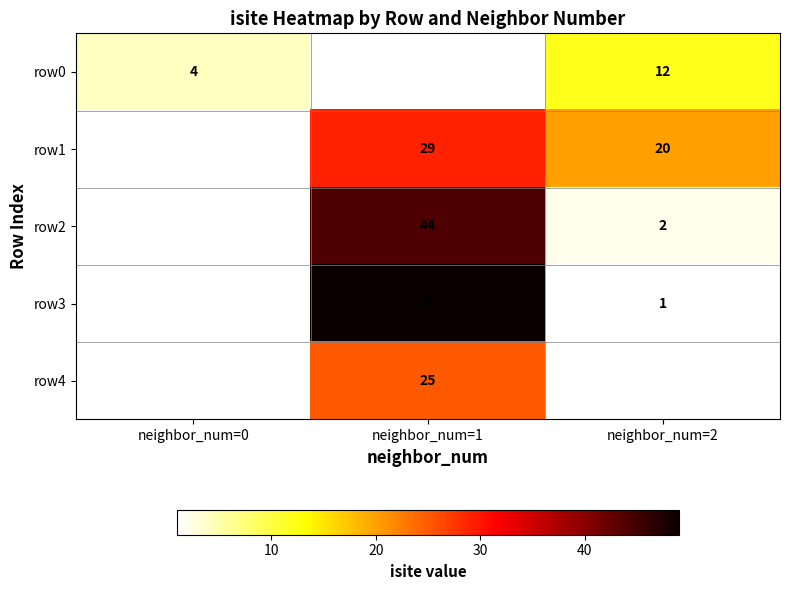

The row2 series shows 25 at neighbor_num=1. True or false?

False